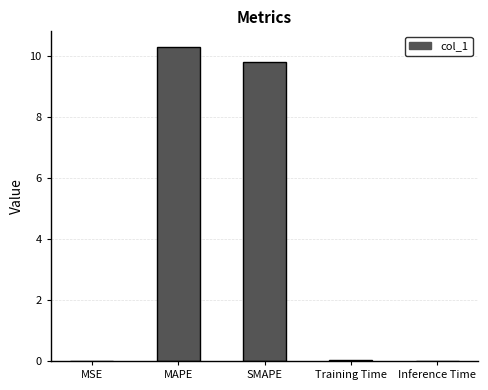

What is the maximum value shown in the chart?

10.3